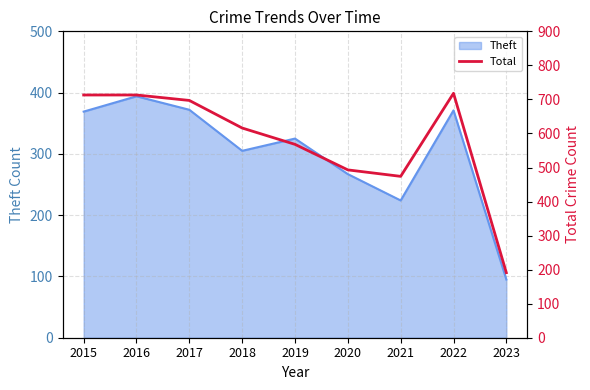

True or false: Theft has a value of 631 at 2022.

False